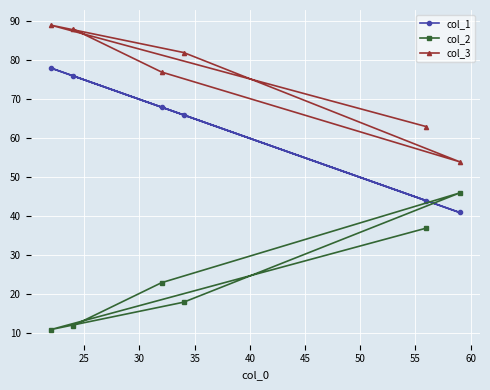

What is the average value of the col_1 series?

62